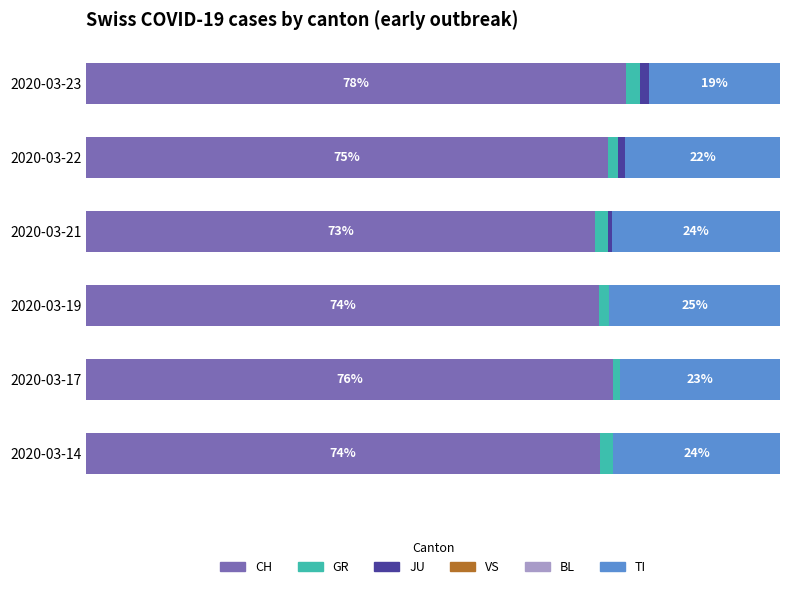

Where is CH nearest to the value 75?

2020-03-22